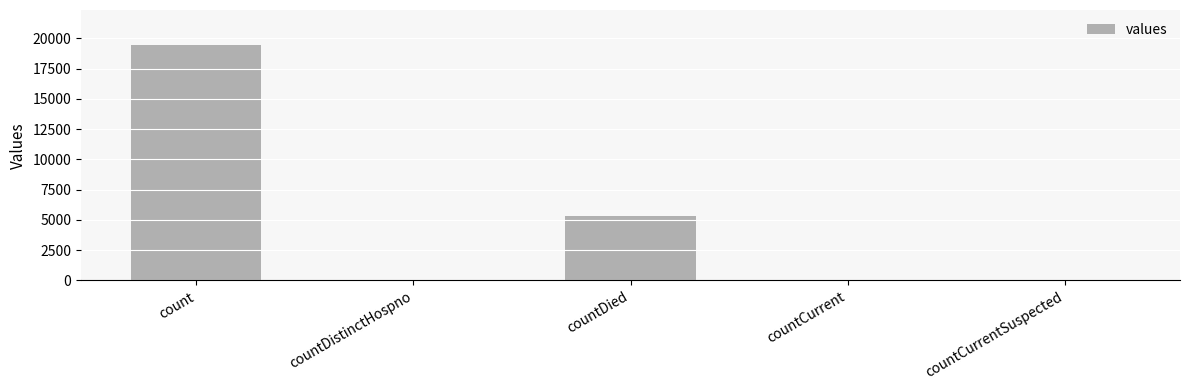

The chart shows a value of 38 at countDistinctHospno. True or false?

True